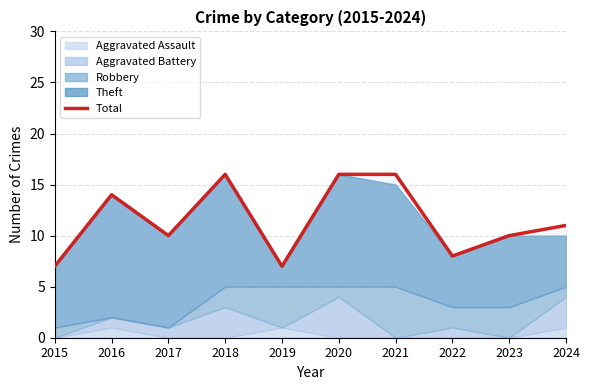

What value does the data have at 2016?

14